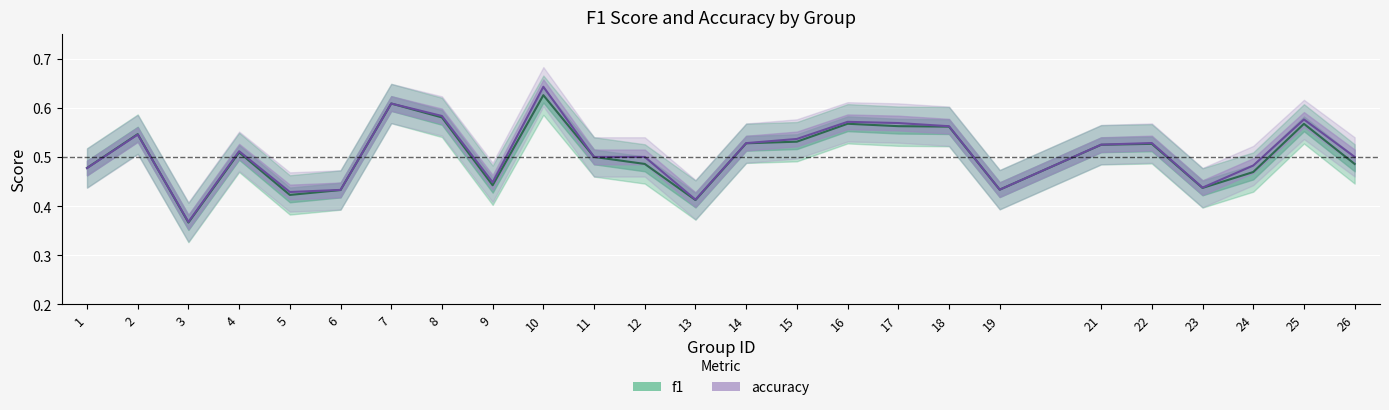

True or false: accuracy and f1 intersect in this chart.

True